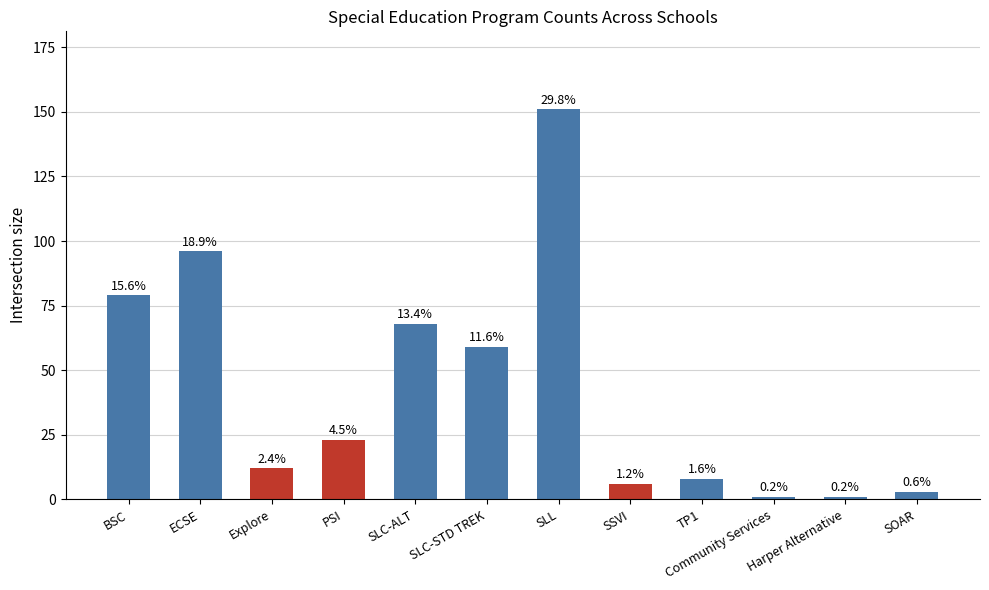

What is the difference between the values at Explore and Community Services?

11